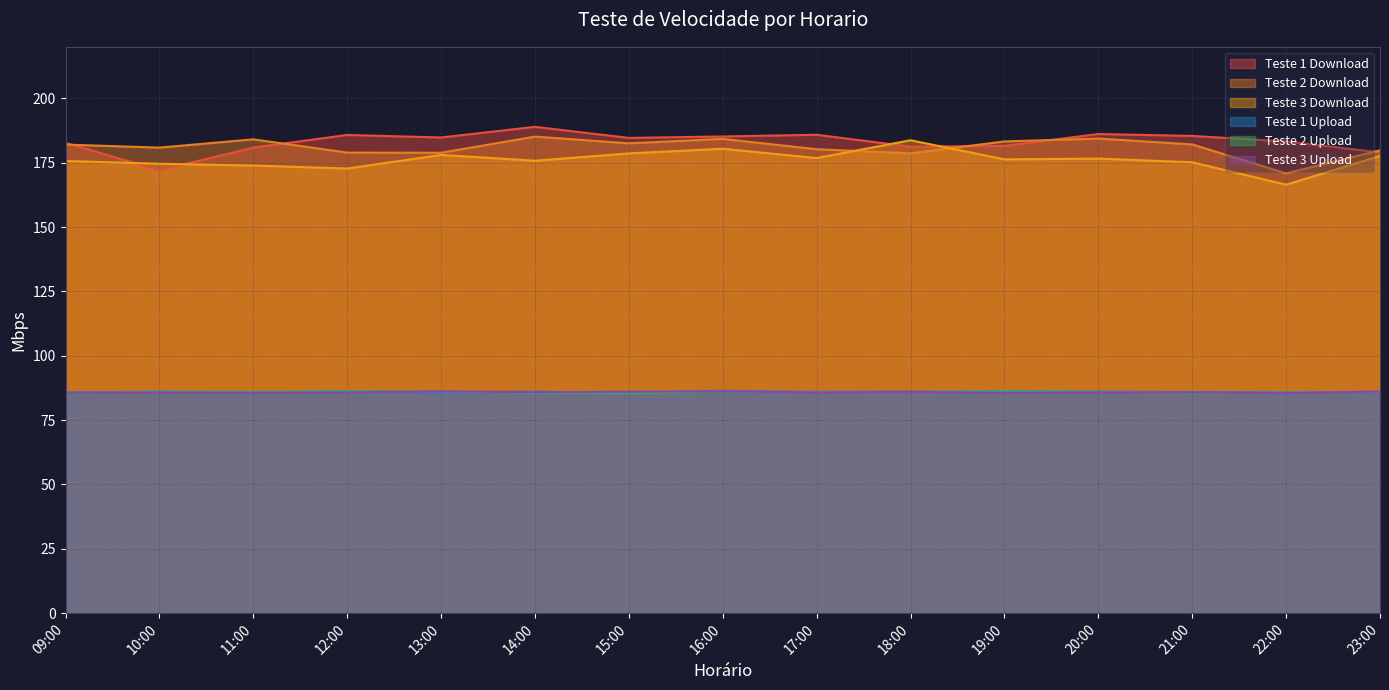

True or false: Teste 1 Download and Teste 3 Download intersect in this chart.

True